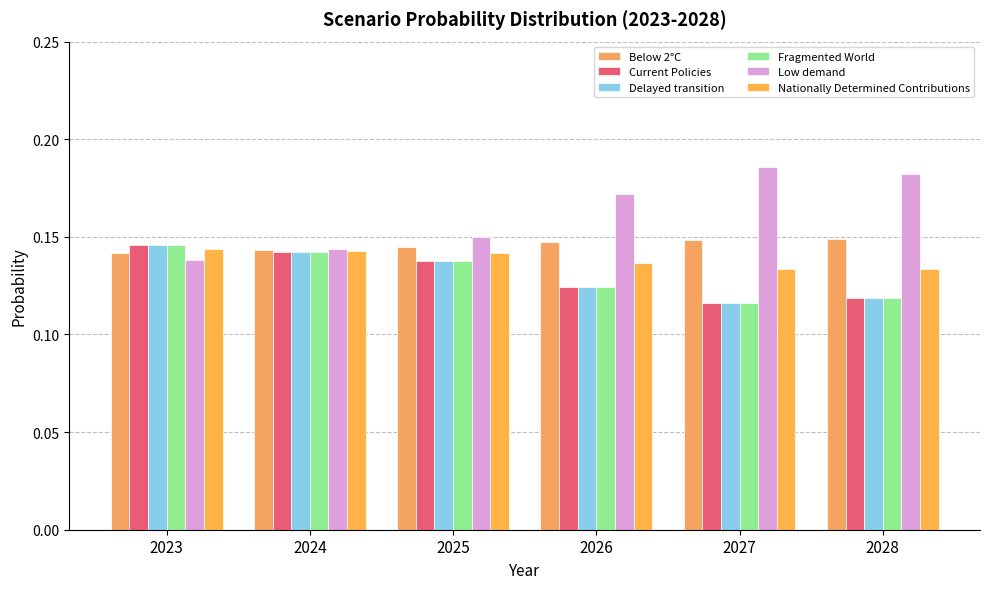

The Nationally Determined Contributions series shows 0.0 at 2028. True or false?

False